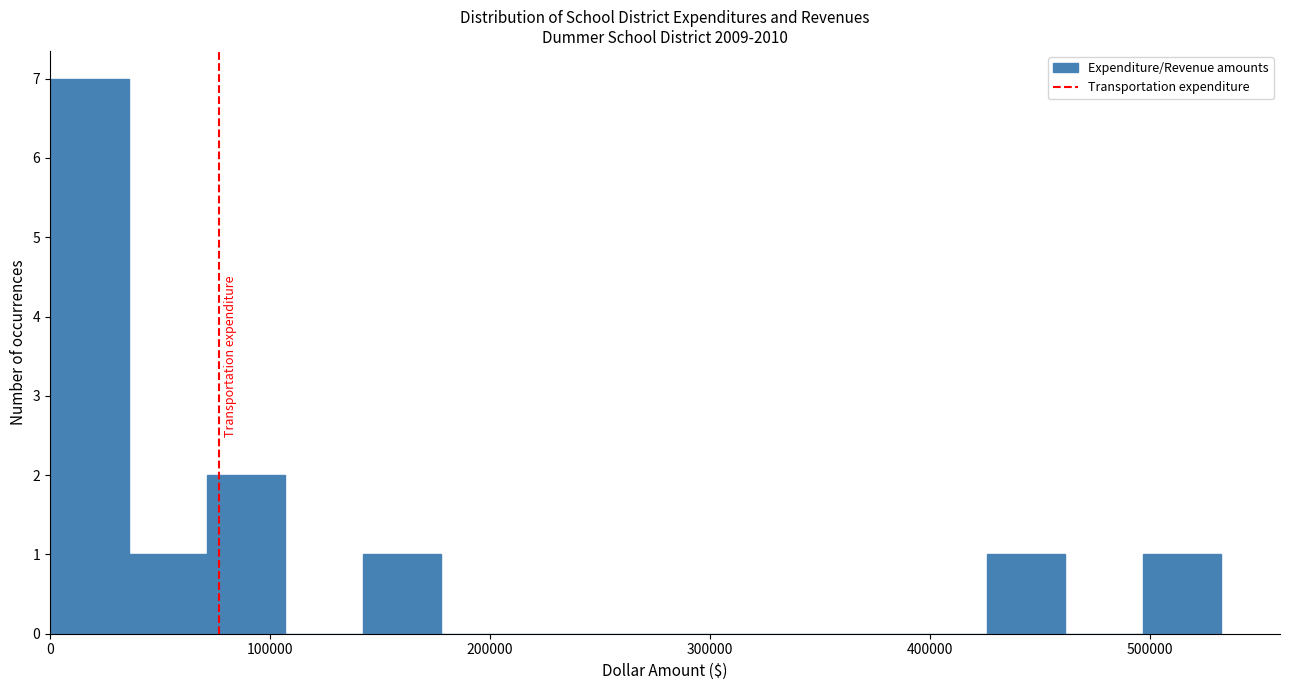

Around what value on the x-axis is the tallest bar? Give the approximate position of its centre, as read against the axis.

20000